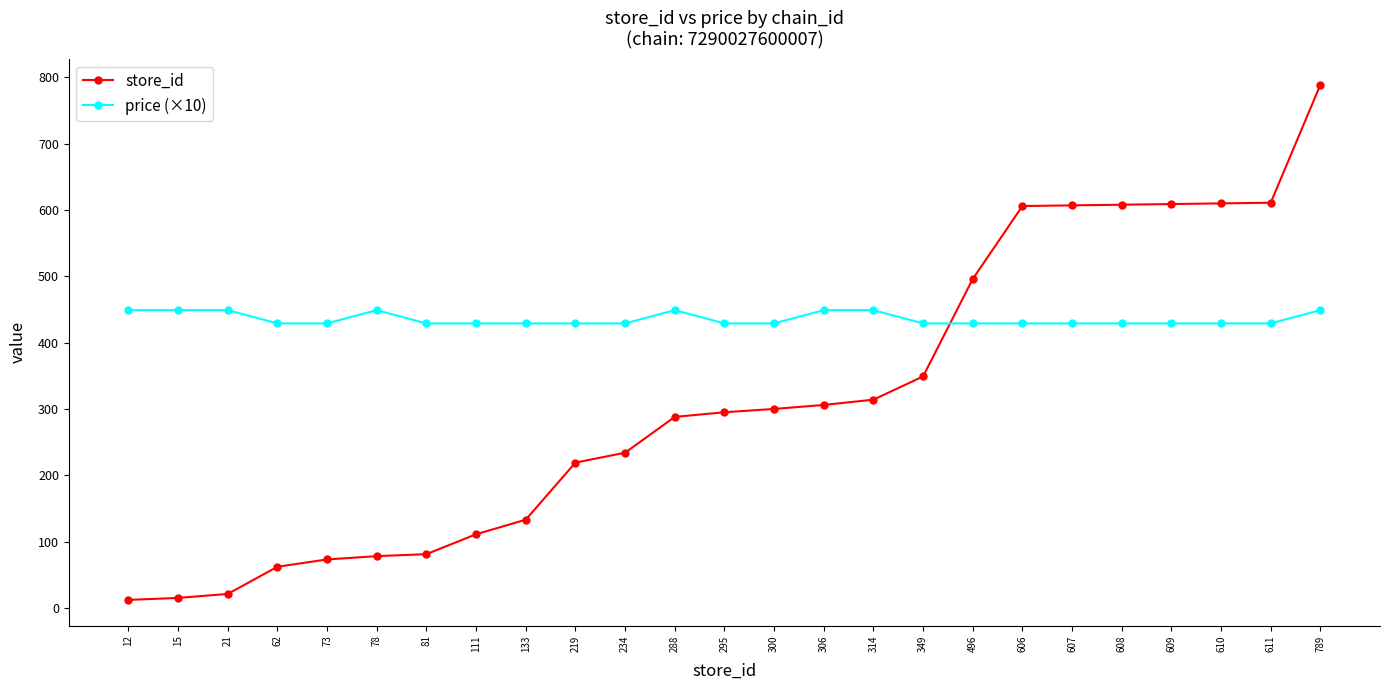

How many data points does each series have?

25